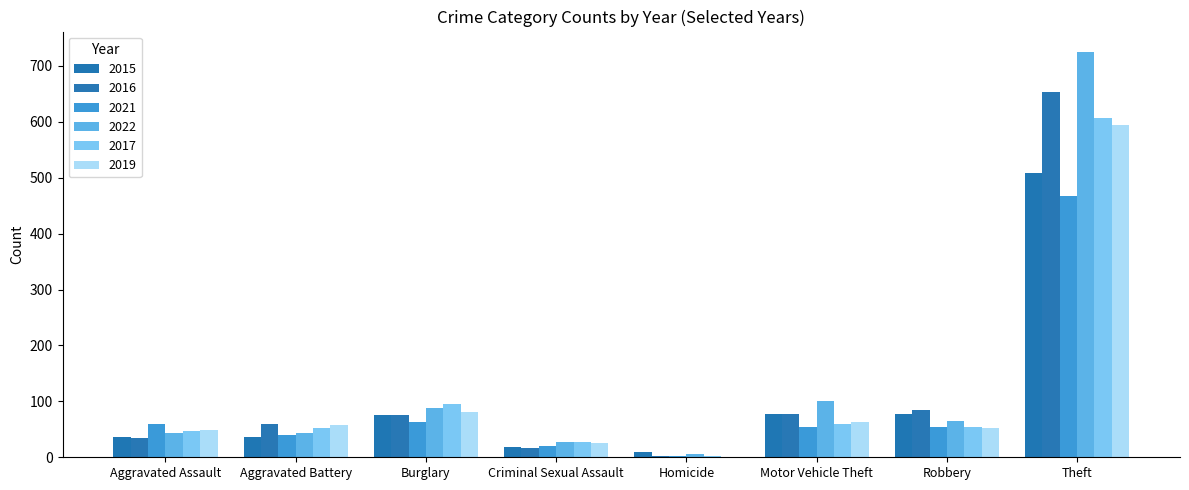

At which label is 2019 closest to 297?

Burglary